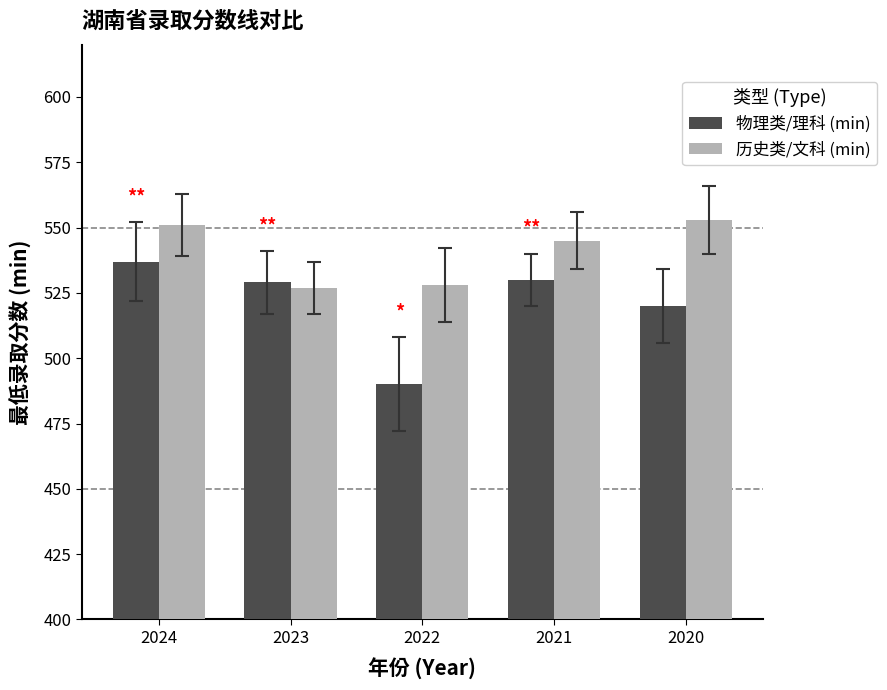

What is the spread (max minus min) of values at 2021?

15